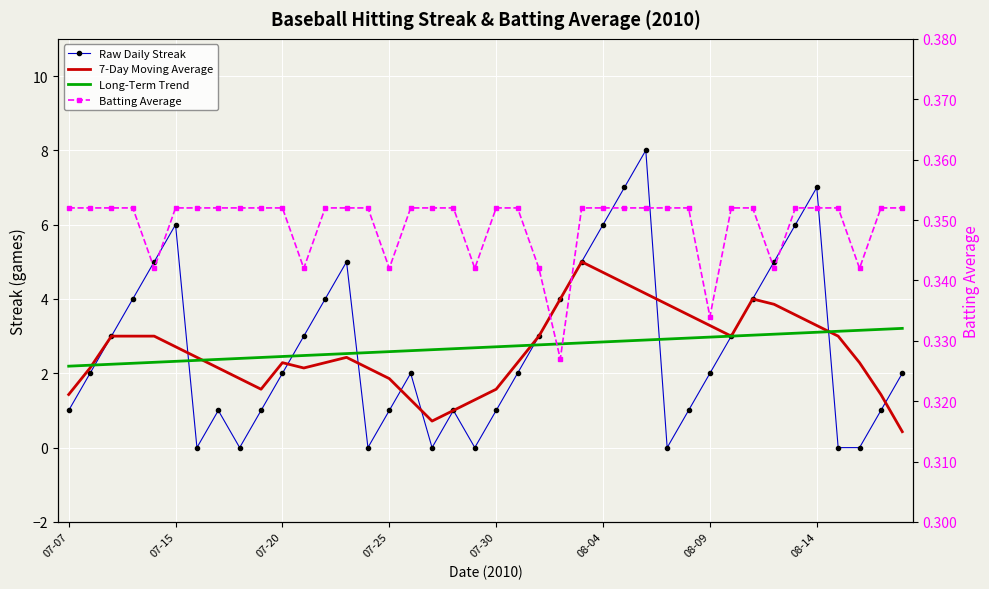

Which series changed the most between 27 and 33?

Raw Daily Streak